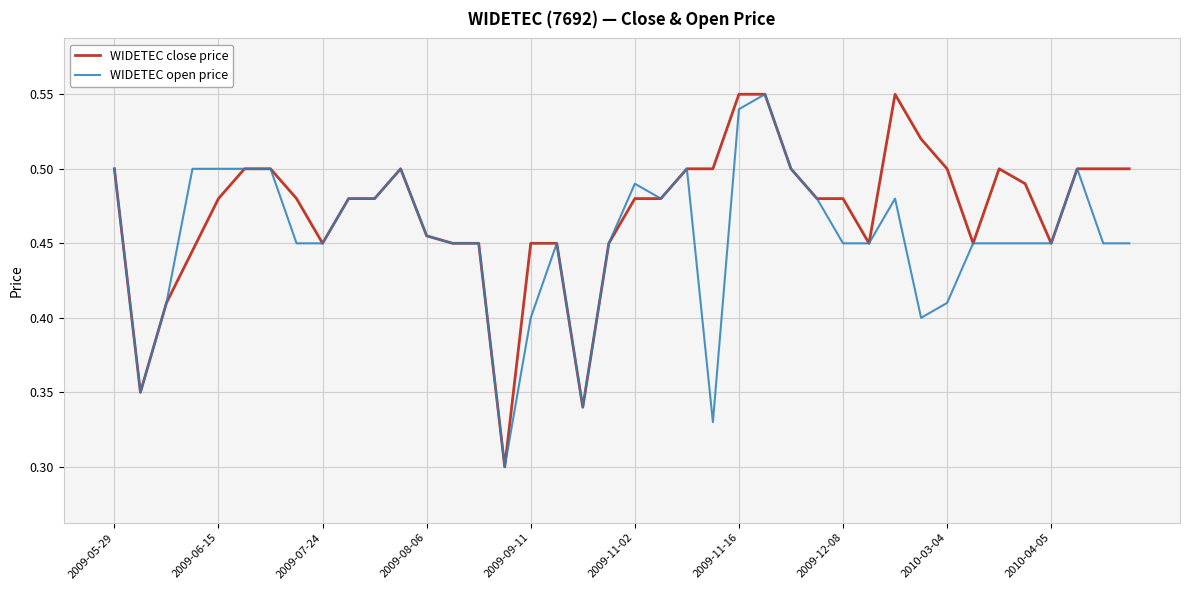

Which series has the largest total across all categories?

WIDETEC close price